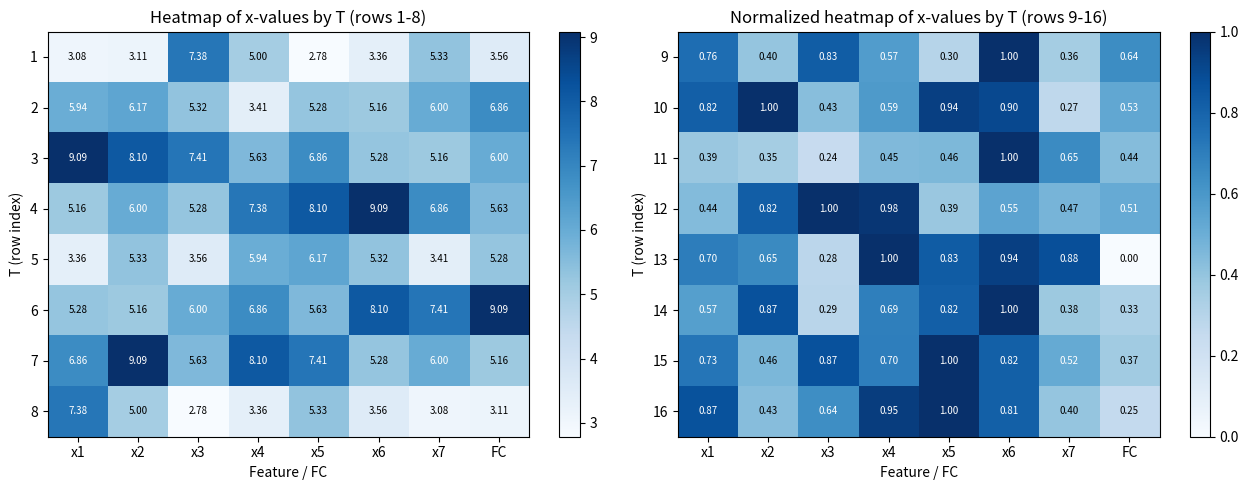

The value of 13 at x6 is 0.9. True or false?

True